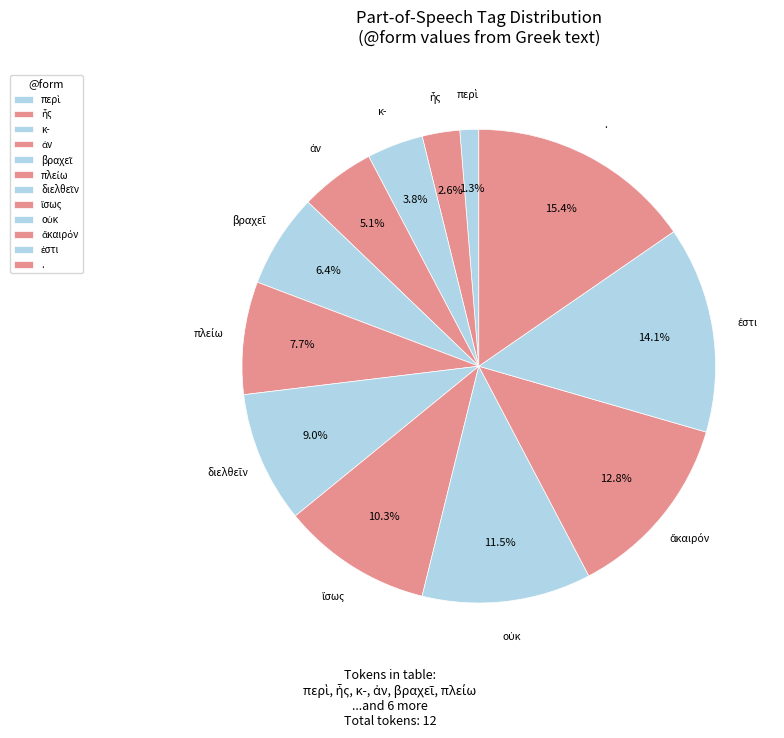

Is there a majority slice in this chart?

No